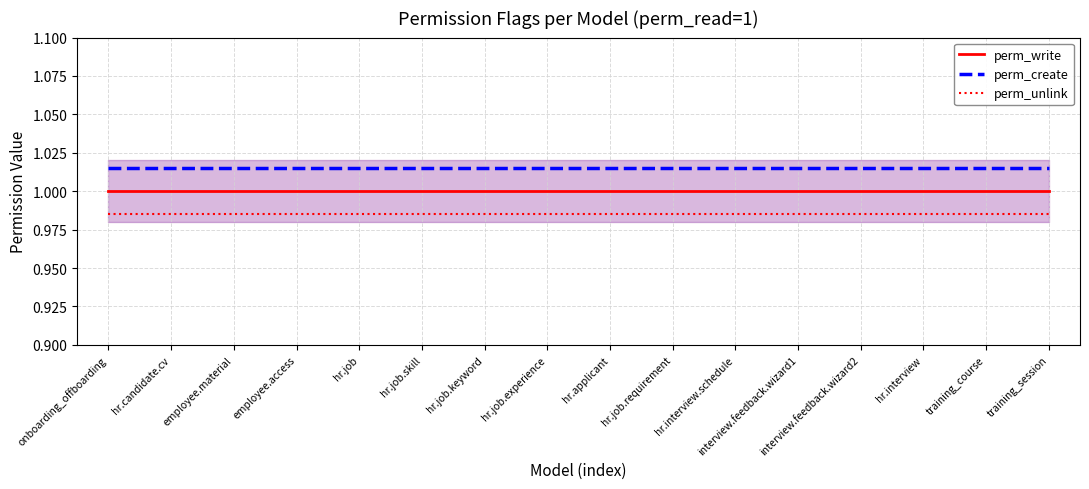

Rank the categories by perm_write value from highest to lowest.

onboarding_offboarding, hr.candidate.cv, employee.material, employee.access, hr.job, hr.job.skill, hr.job.keyword, hr.job.experience, hr.applicant, hr.job.requirement, hr.interview.schedule, interview.feedback.wizard1, interview.feedback.wizard2, hr.interview, training_course, training_session